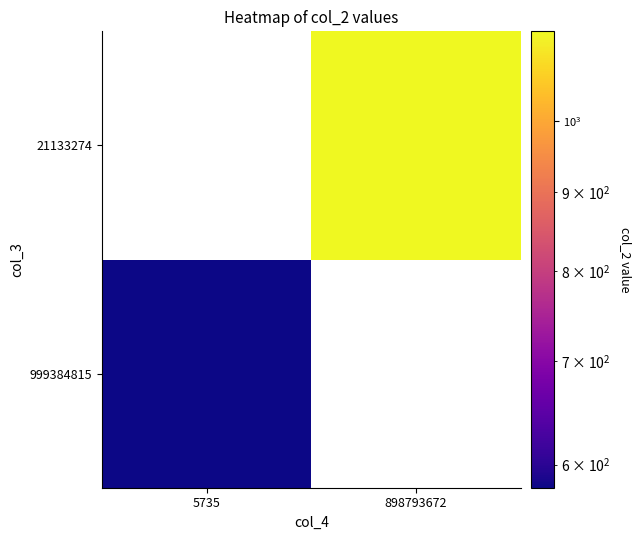

What is the total value across all series at 5735?

579.8